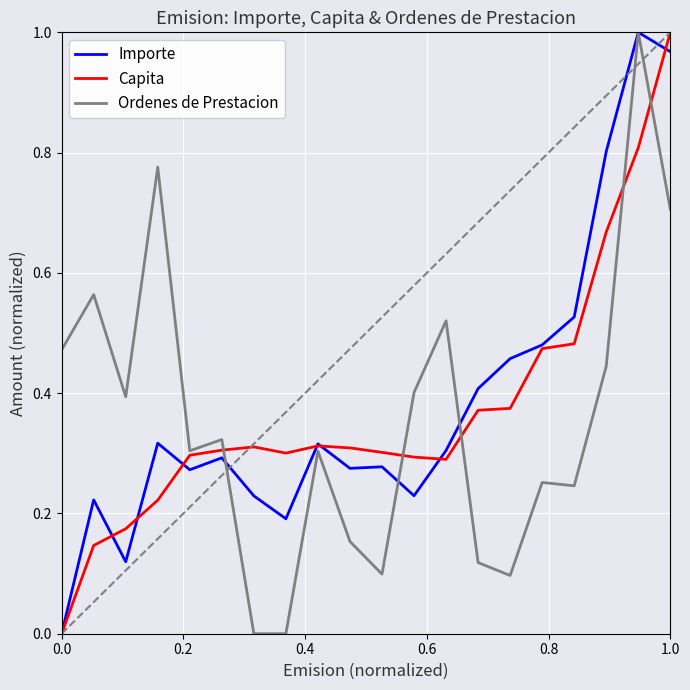

True or false: Capita has a value of 1.0 at 1.0.

True